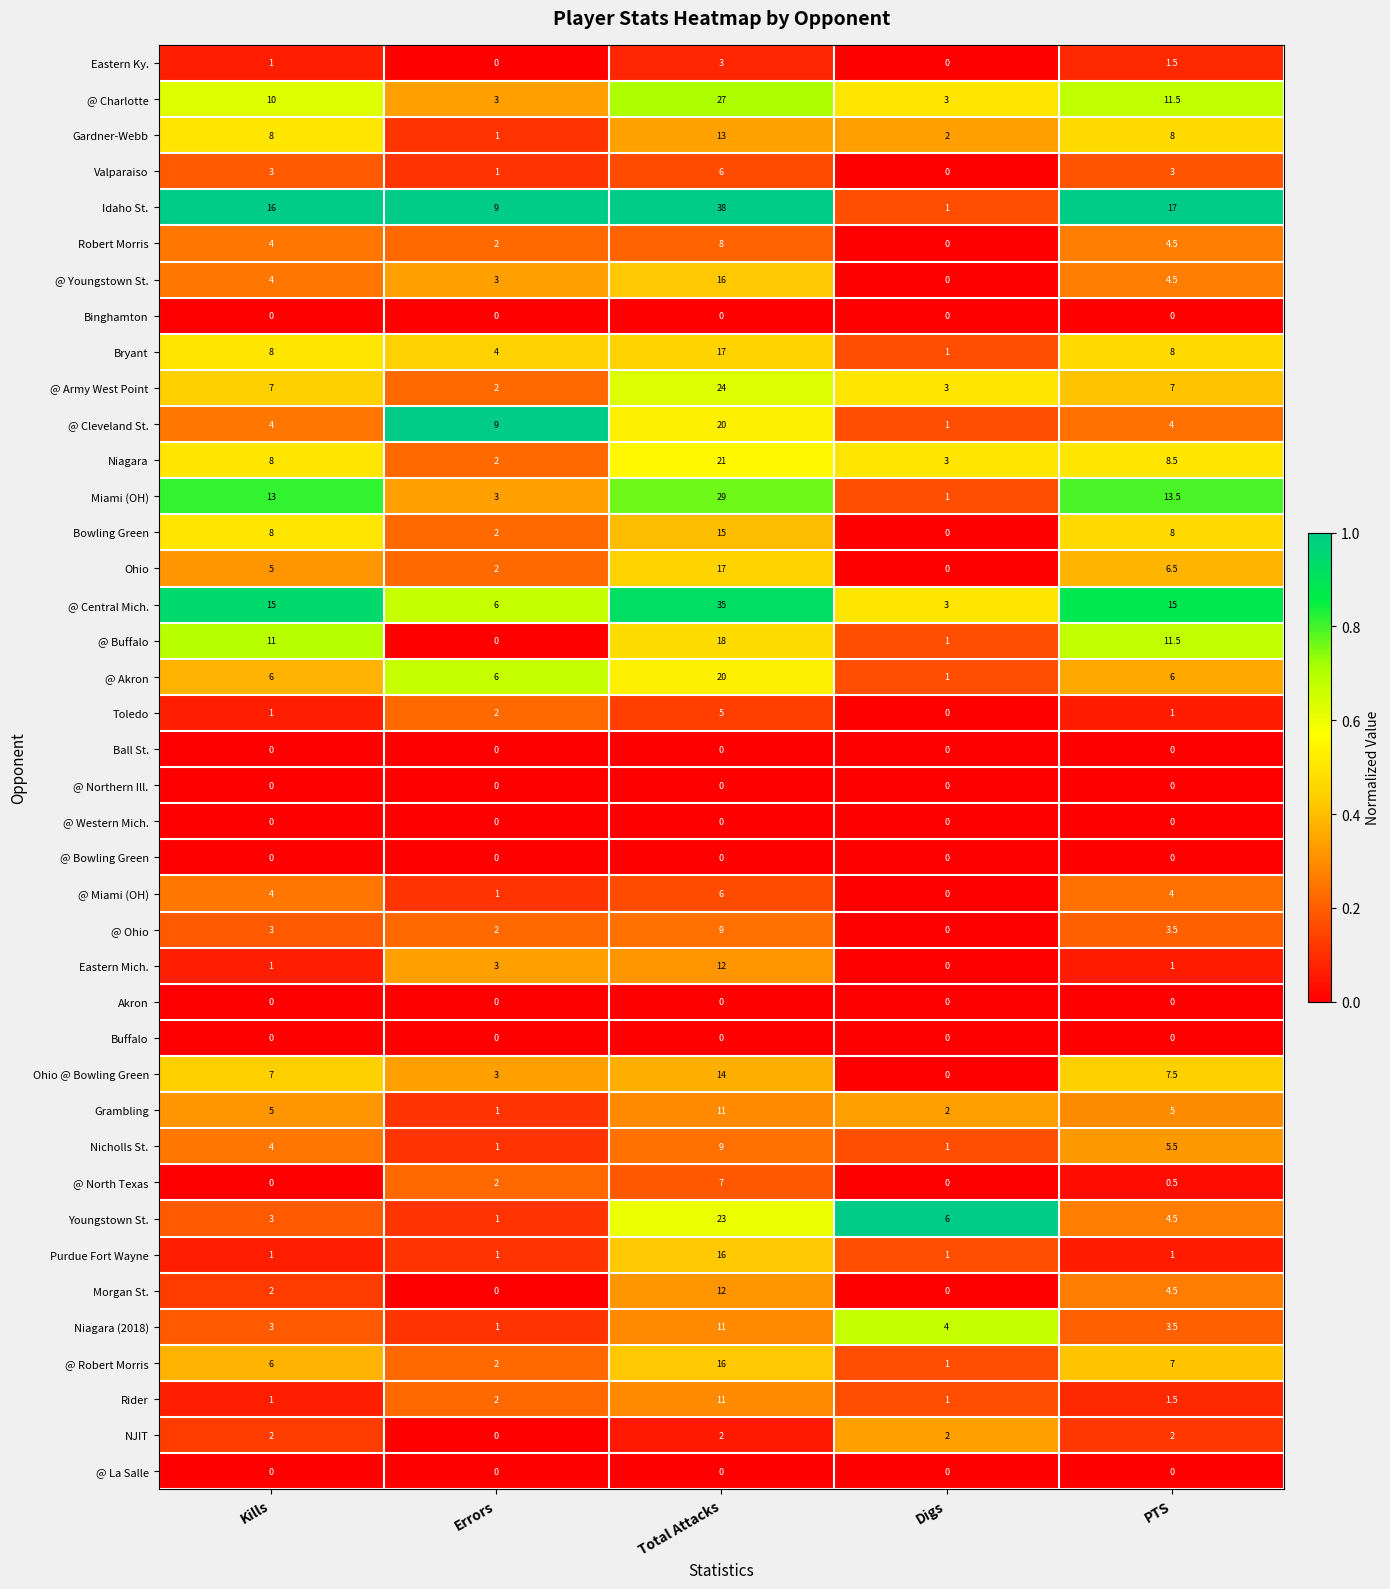

What is the difference between the Ohio @ Bowling Green values at PTS and Digs?

7.5